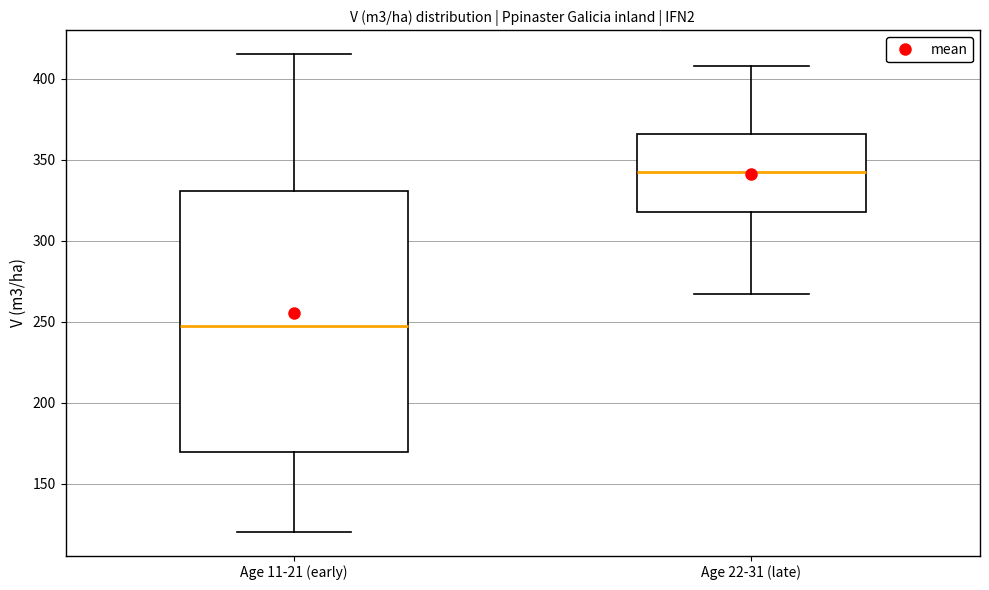

Reading left to right, transcribe this box plot: for each box, give where its median line is, the range the box spans, and where its two whiskers end, as read against the y-axis. The values are not printed on the chart, so give them approximately, as read against the axis.

Age 11-21 (early): median 245, box 170 to 330, whiskers 120 to 415
Age 22-31 (late): median 345, box 320 to 365, whiskers 265 to 410